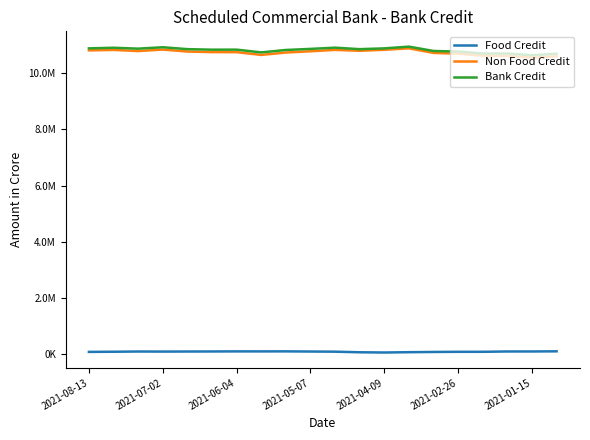

What are all the series names shown in the legend?

Food Credit, Non Food Credit, Bank Credit